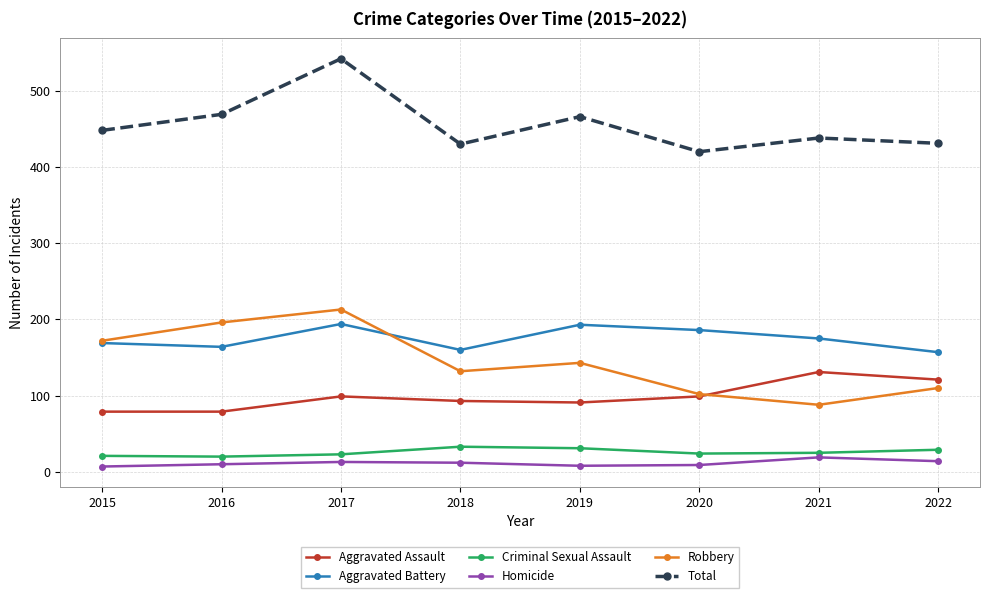

Does the chart have visible grid lines?

Yes